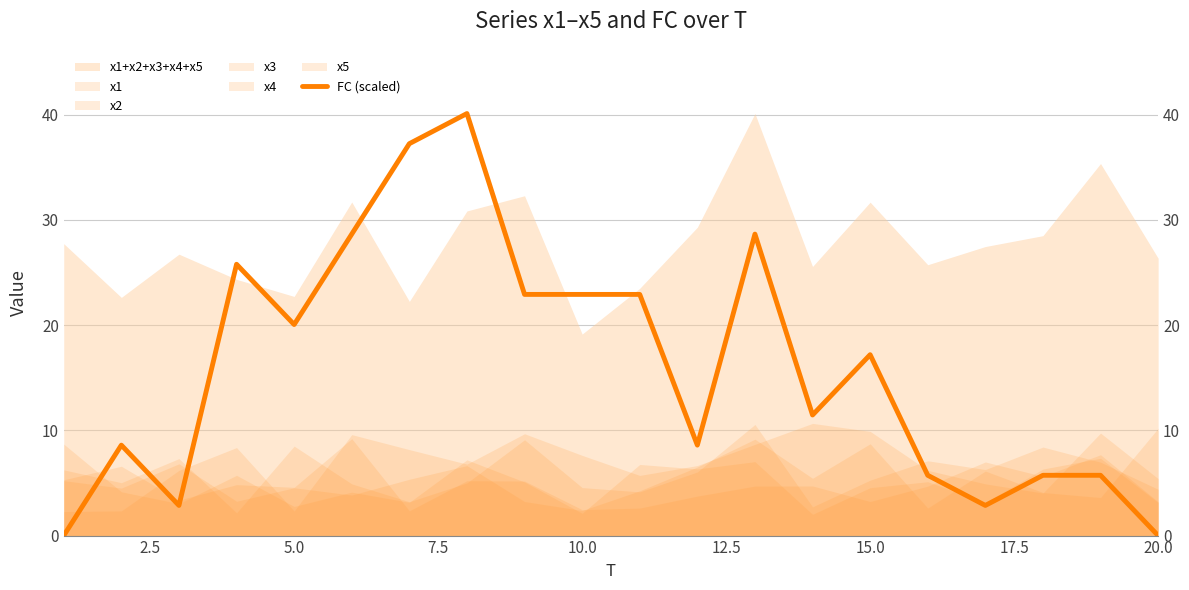

True or false: there are more than 2 points higher than both neighbors.

True